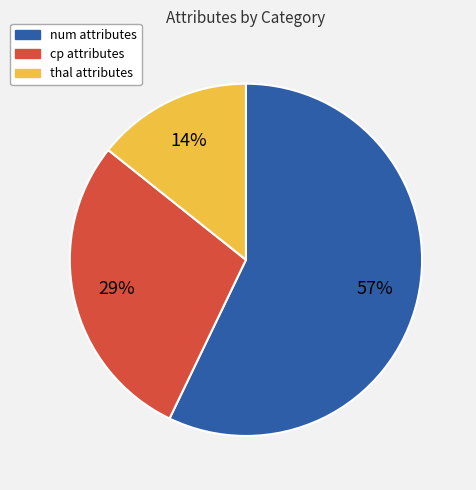

Is there any slice that represents more than half of the pie?

Yes